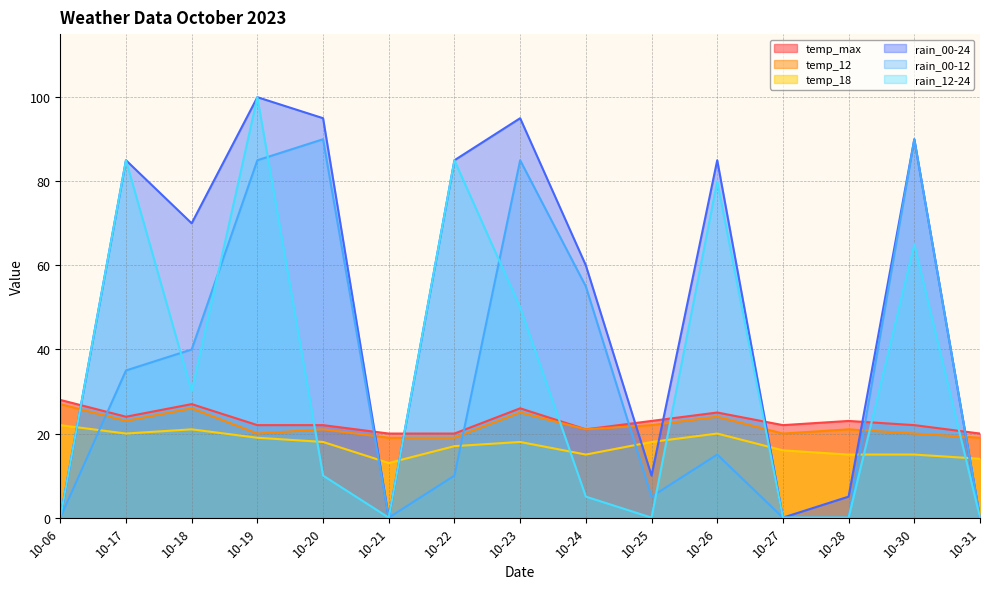

How many data points in temp_12 are above 21?

6